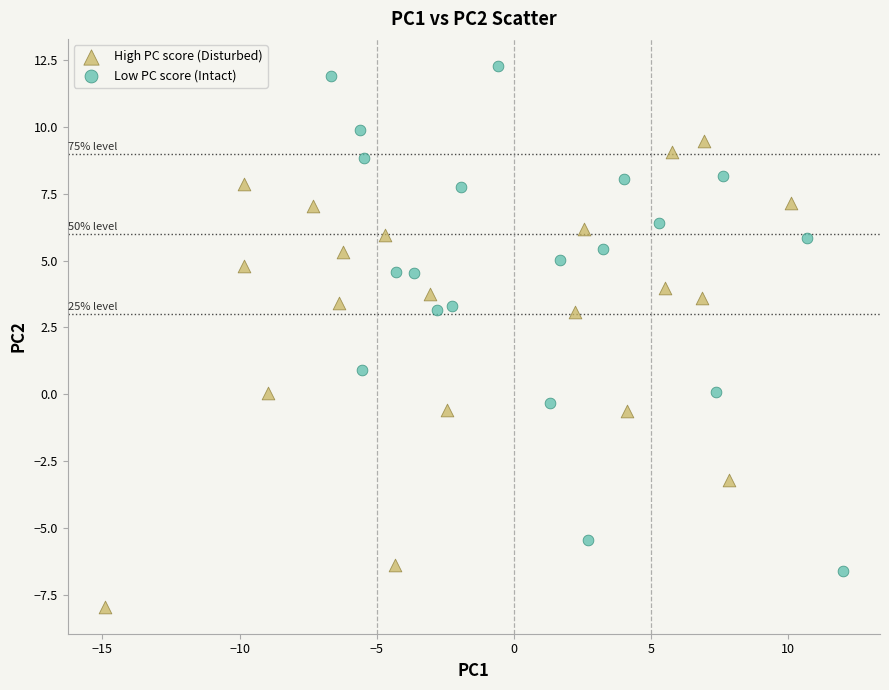

Which series reaches the minimum Y coordinate?

High PC score (Disturbed)